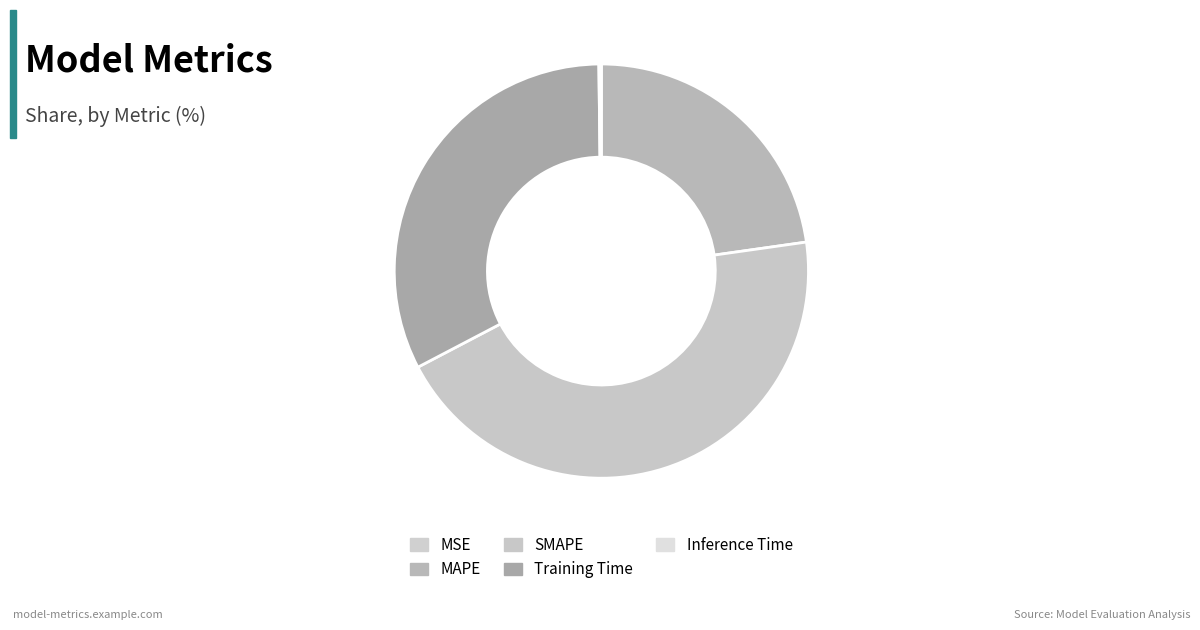

How many slices are in this pie chart?

5